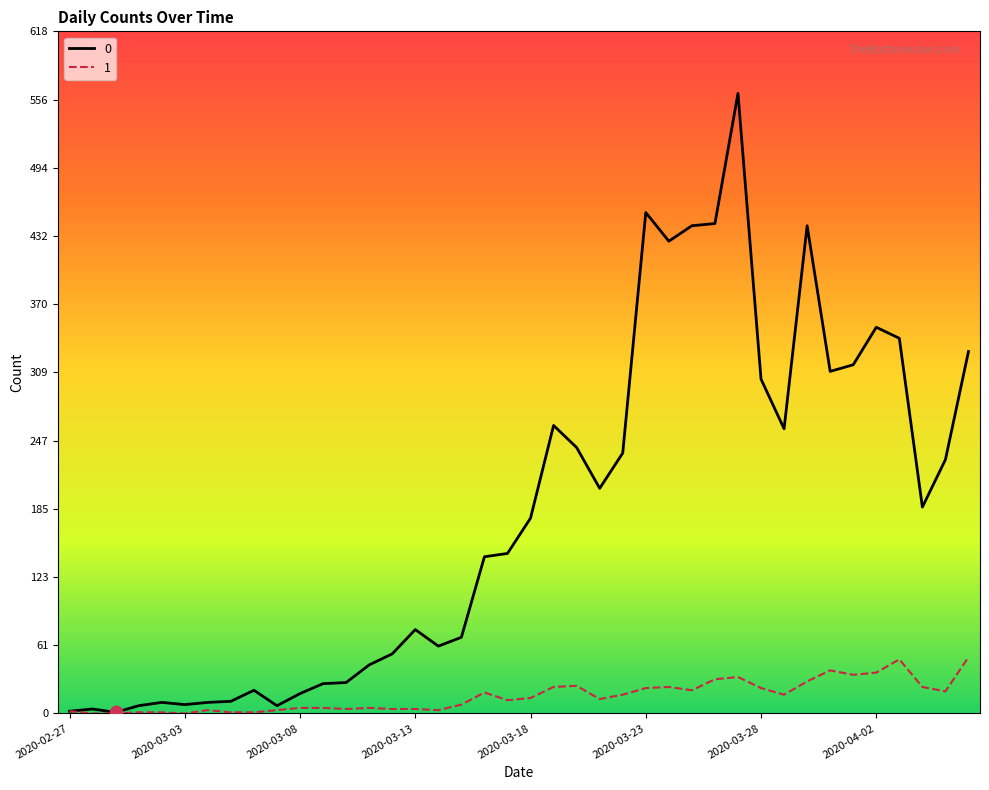

List the series in order of their peak value, highest first.

0, 1